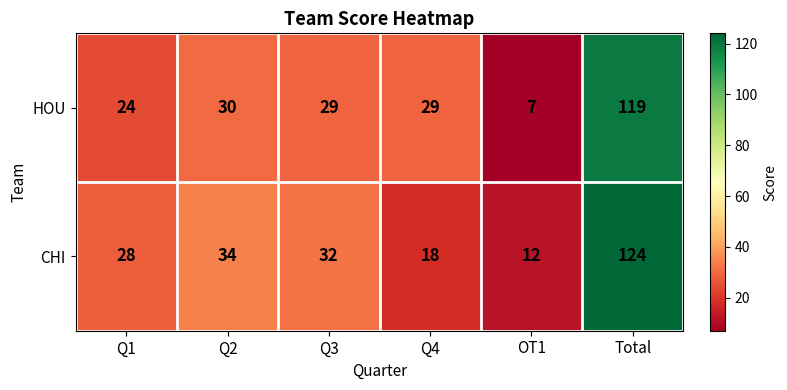

What is the total value across all series at Total?

243